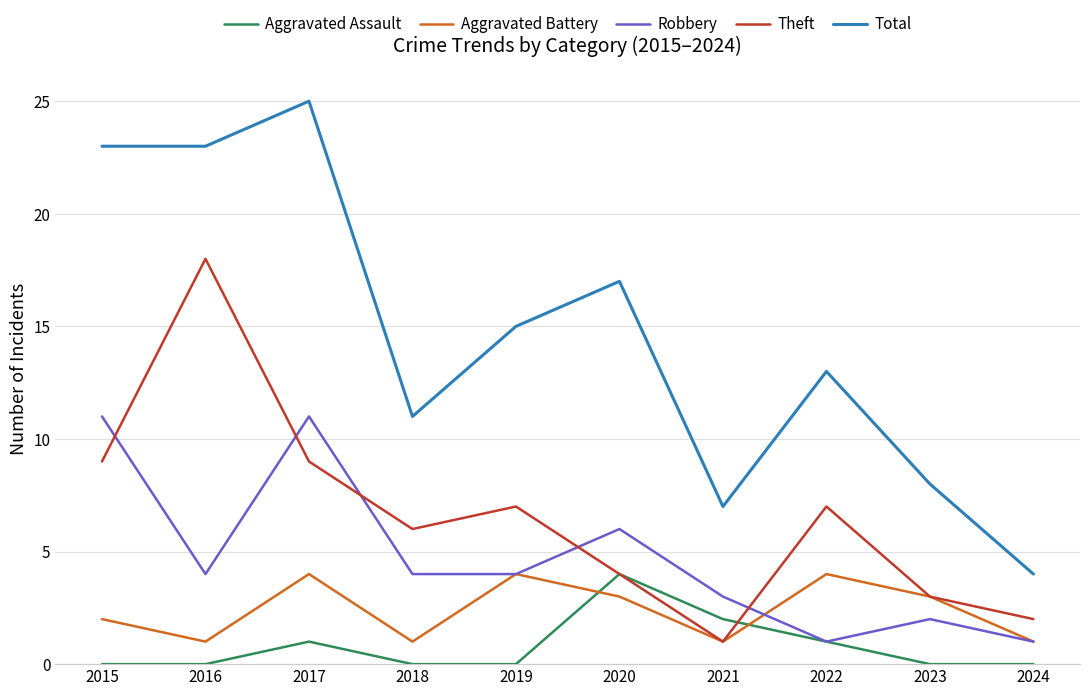

The value of Aggravated Assault at 2019 is 0. True or false?

True